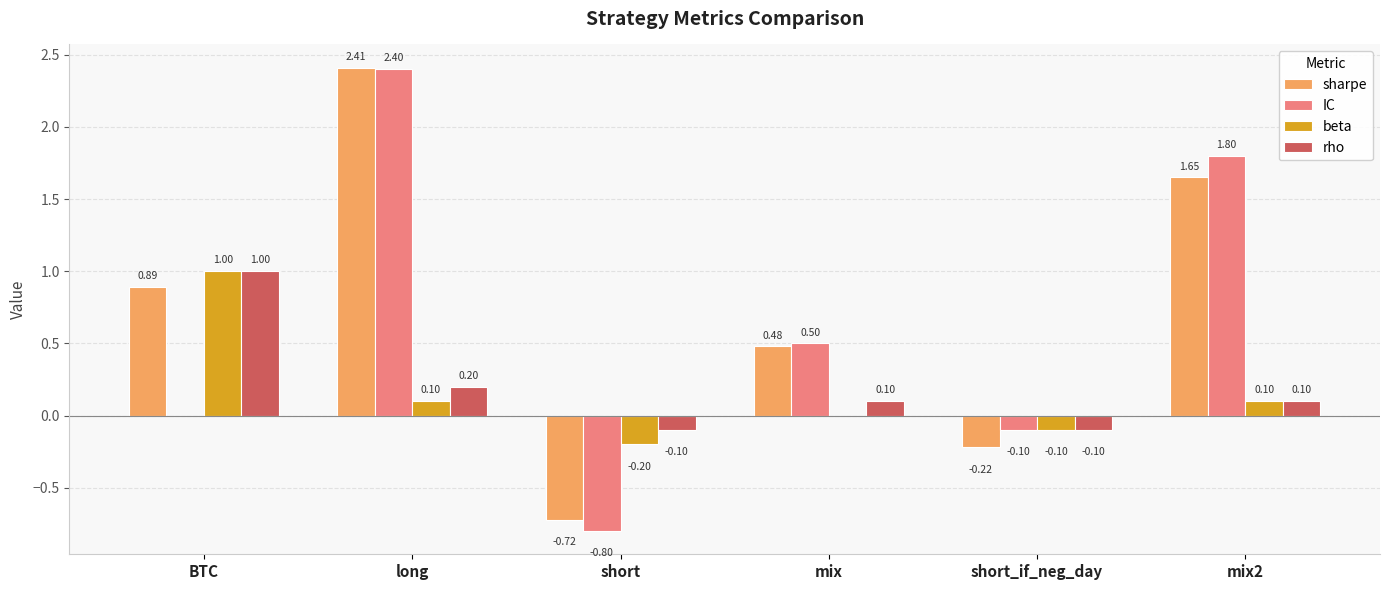

What is the sum of the rho values at BTC and long?

1.2